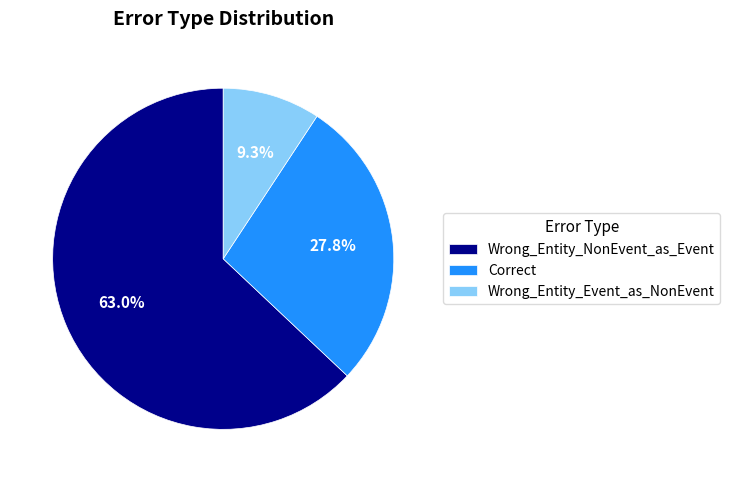

Approximately how many times larger is the value at Correct compared to Wrong_Entity_NonEvent_as_Event?

0.4